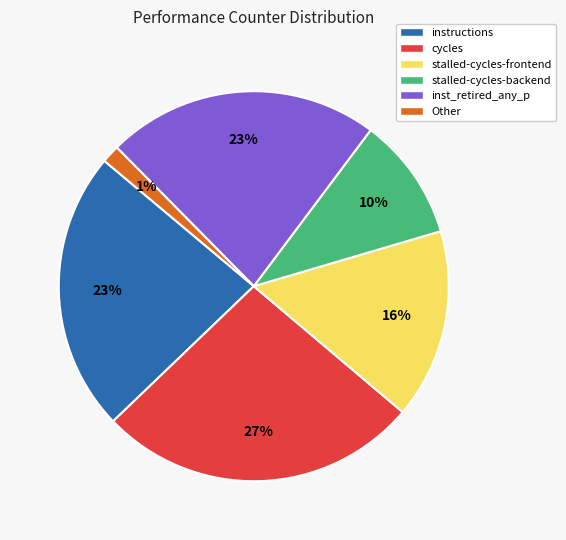

The inst_retired_any_p slice represents 23% of the pie. True or false?

True